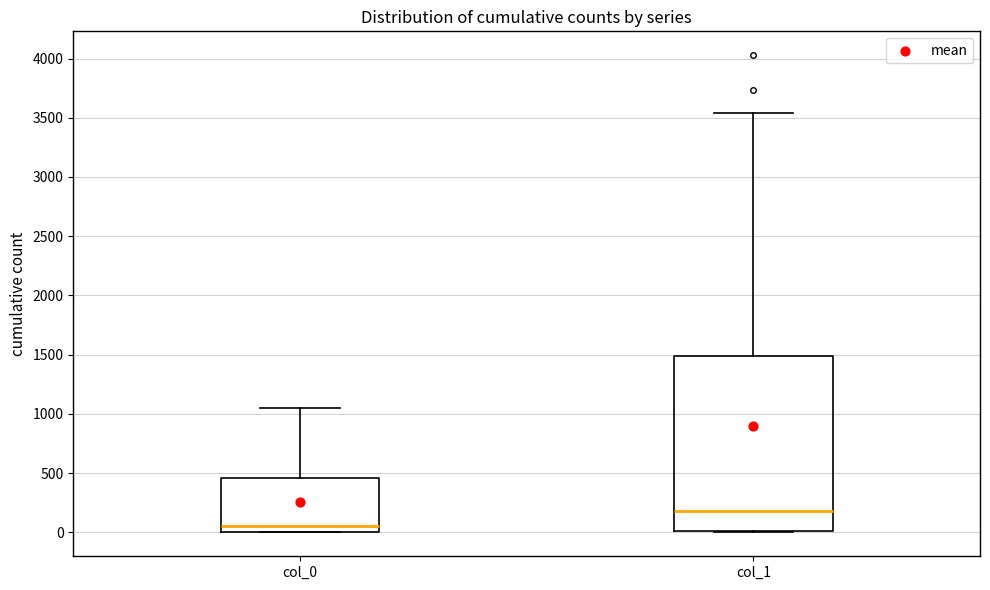

Where is the upper edge of the box for col_1 on the y-axis? The values are not printed on the chart, so give them approximately, as read against the axis.

1500